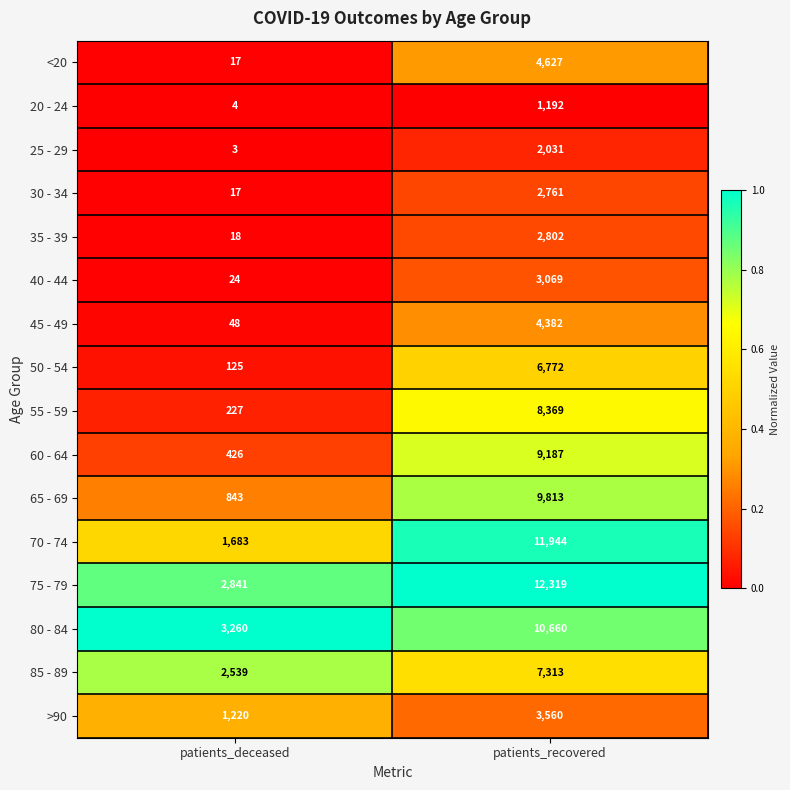

What is the sum of the 55 - 59 values at patients_deceased and patients_recovered?

8596